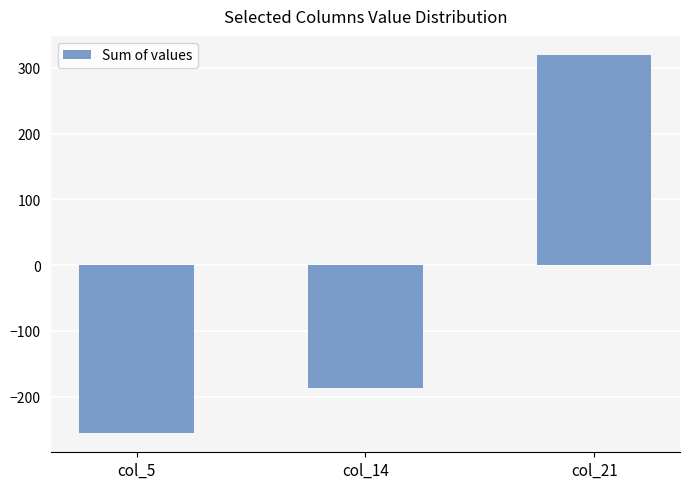

What is the difference between the maximum and minimum values?

576